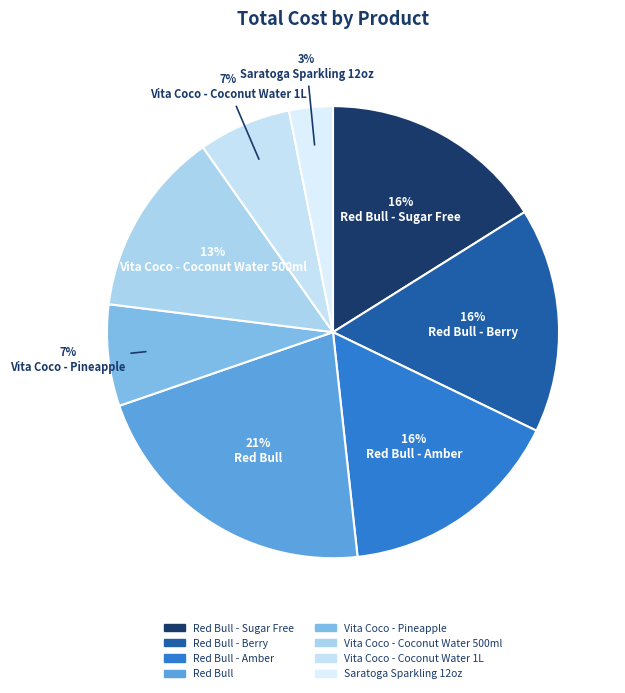

What is the ratio of the value at Vita Coco - Coconut Water 1L to the value at Red Bull - Sugar Free?

0.4